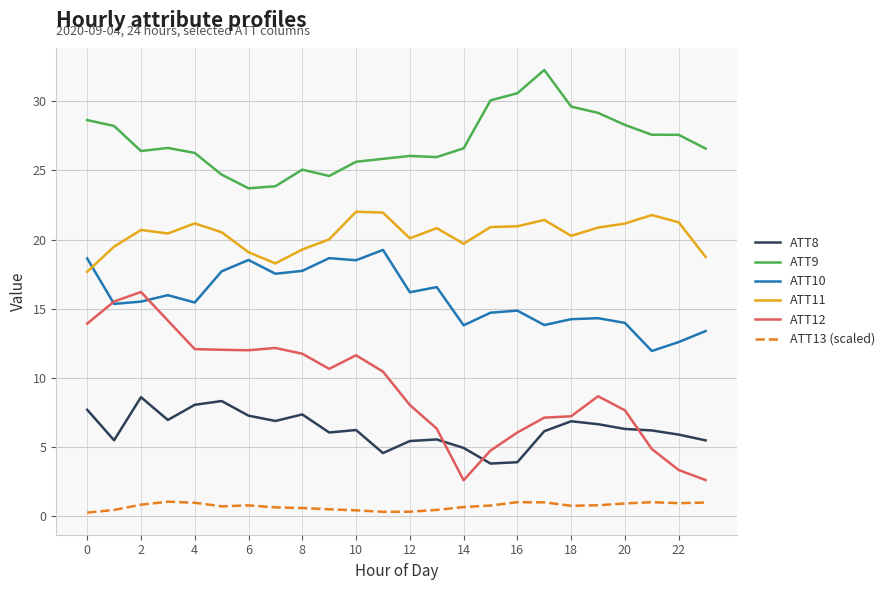

What is the lowest value of the ATT12 series?

2.6